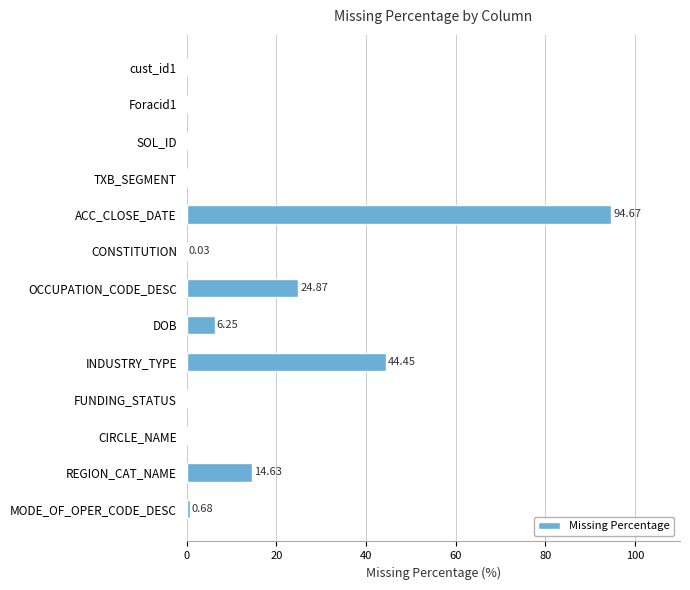

What is the sum of all values?

185.6